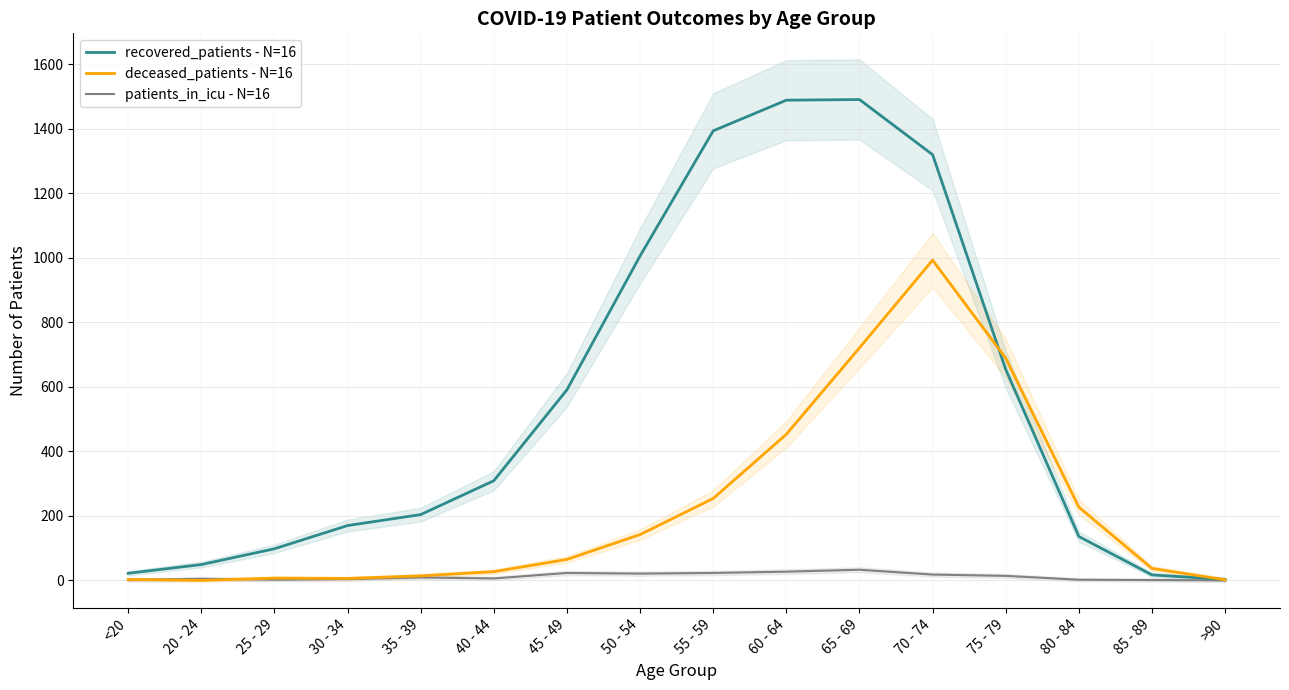

At <20, list the series in order from smallest to largest.

patients_in_icu - N=16, deceased_patients - N=16, recovered_patients - N=16